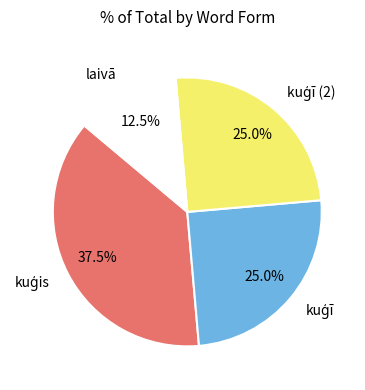

Is laivā the majority of the pie?

No